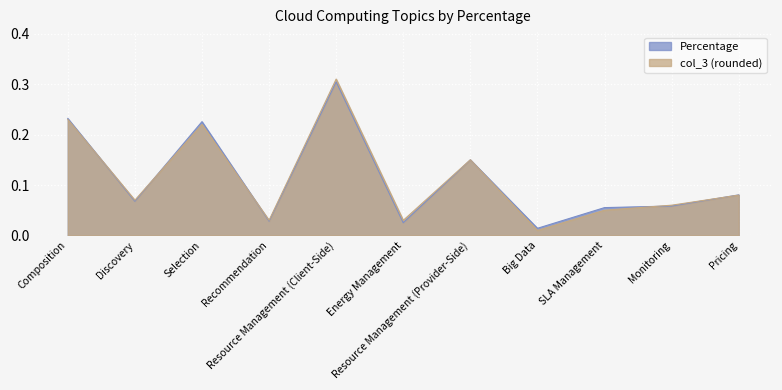

Which category has the lowest value across all series?

Big Data